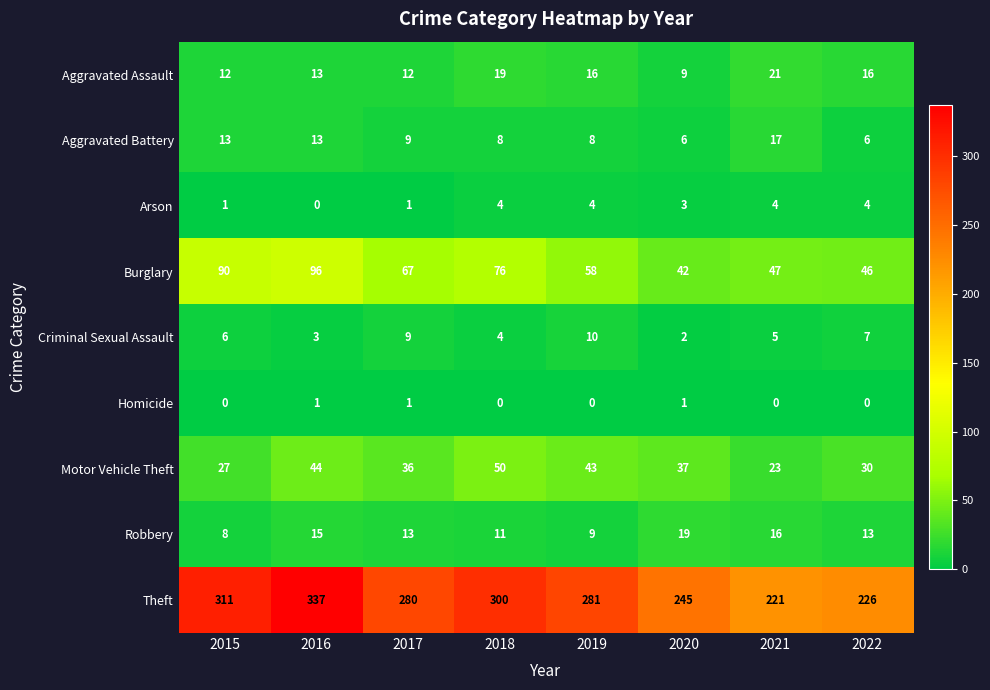

Rank the series at 2019 from lowest to highest value.

Homicide, Arson, Aggravated Battery, Robbery, Criminal Sexual Assault, Aggravated Assault, Motor Vehicle Theft, Burglary, Theft